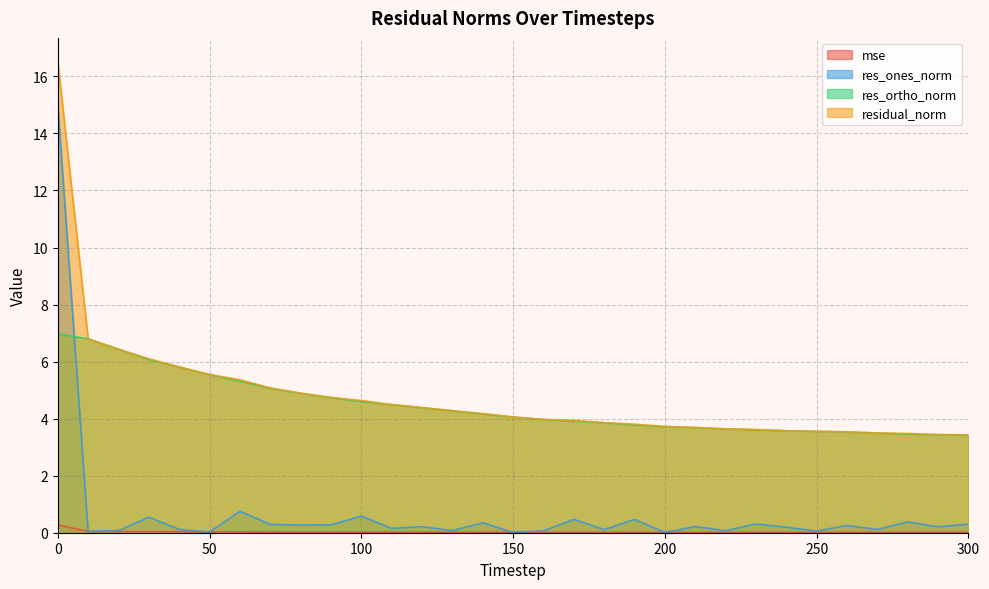

List the series in order of their peak value, lowest first.

mse, res_ortho_norm, res_ones_norm, residual_norm